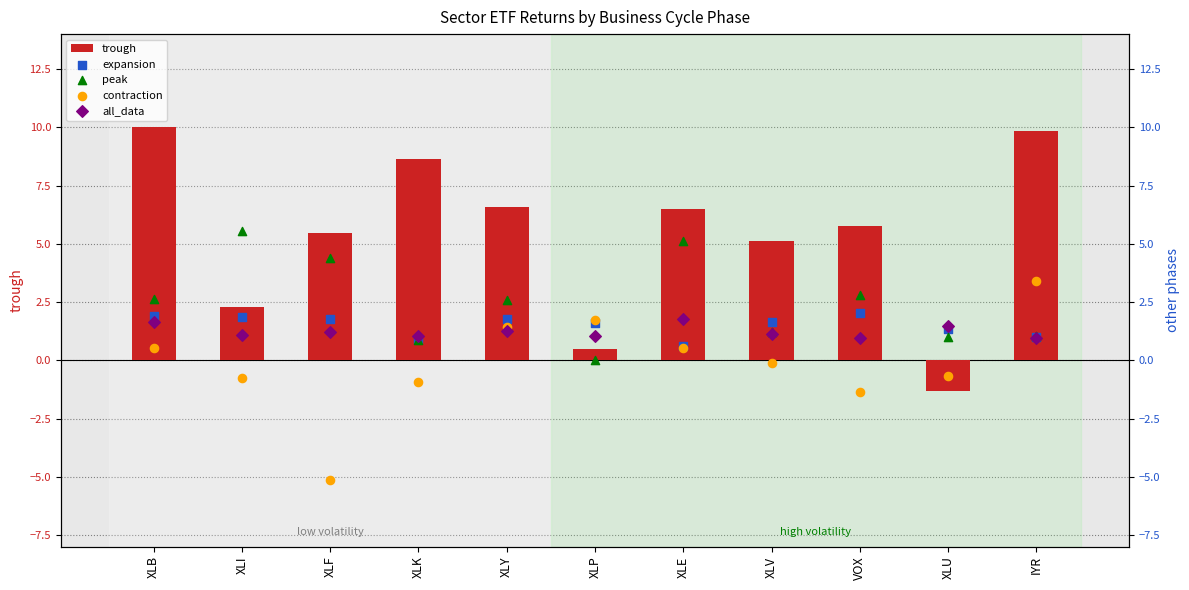

What is the total value across all series at XLE?

14.5